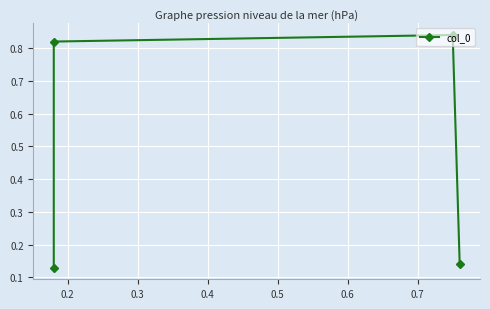

Is it true that the value at 0.2 is 1.2?

False